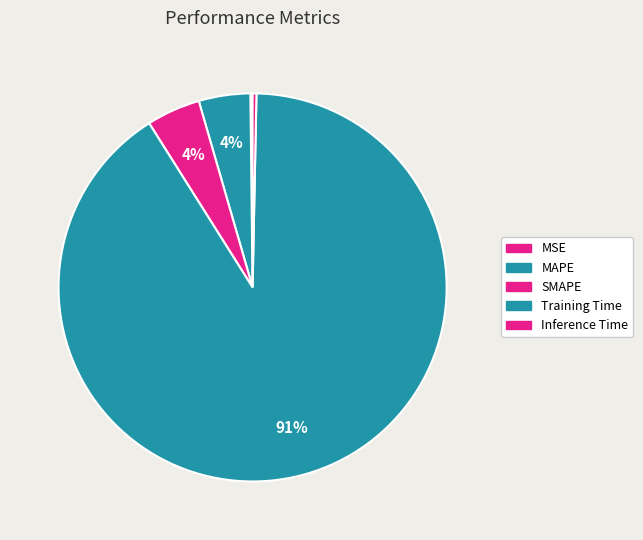

How many segments does this pie chart have?

5